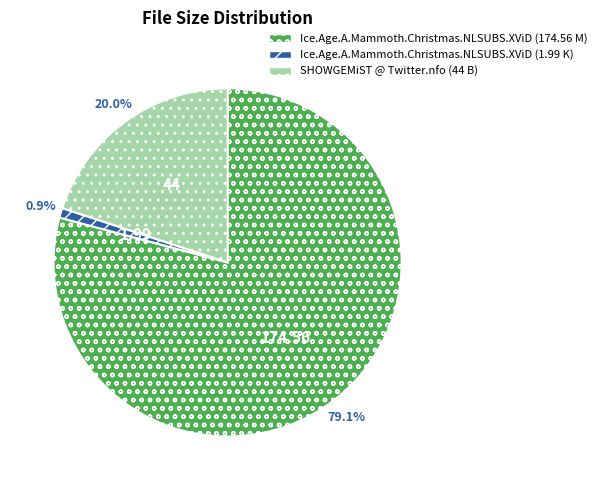

Is there any slice that represents more than half of the pie?

Yes